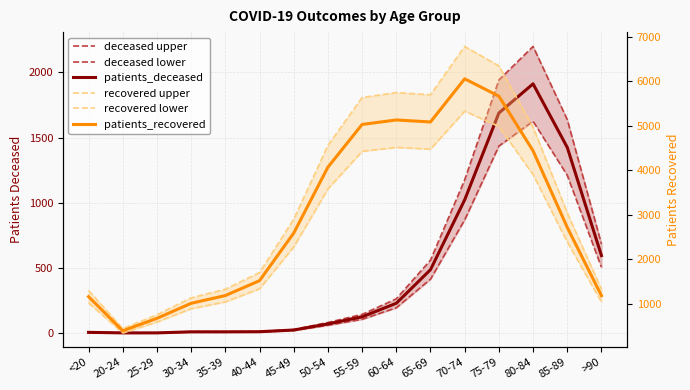

At how many categories does at least one series exceed 4644?

6